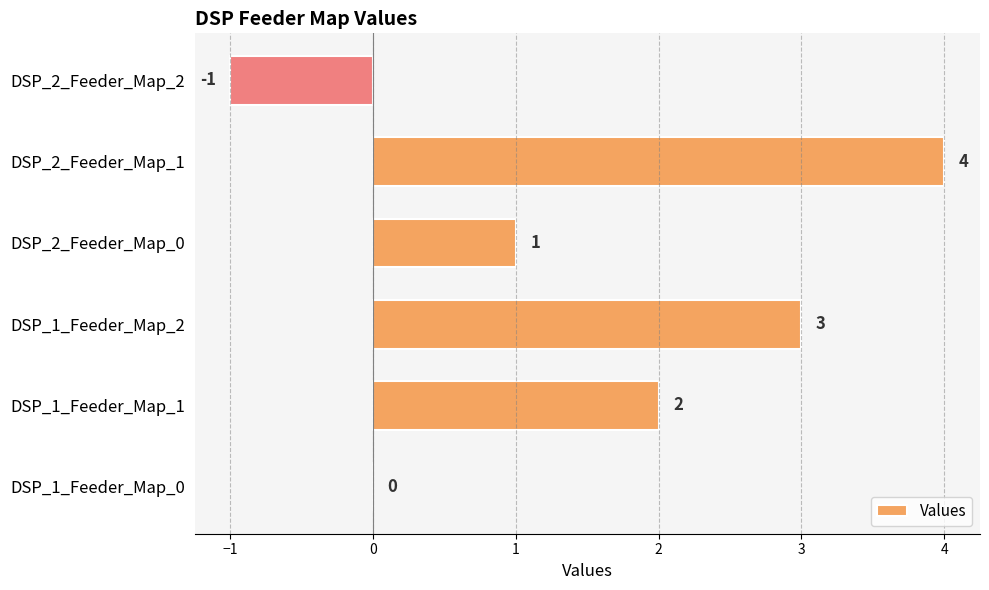

What is the maximum value shown in the chart?

4